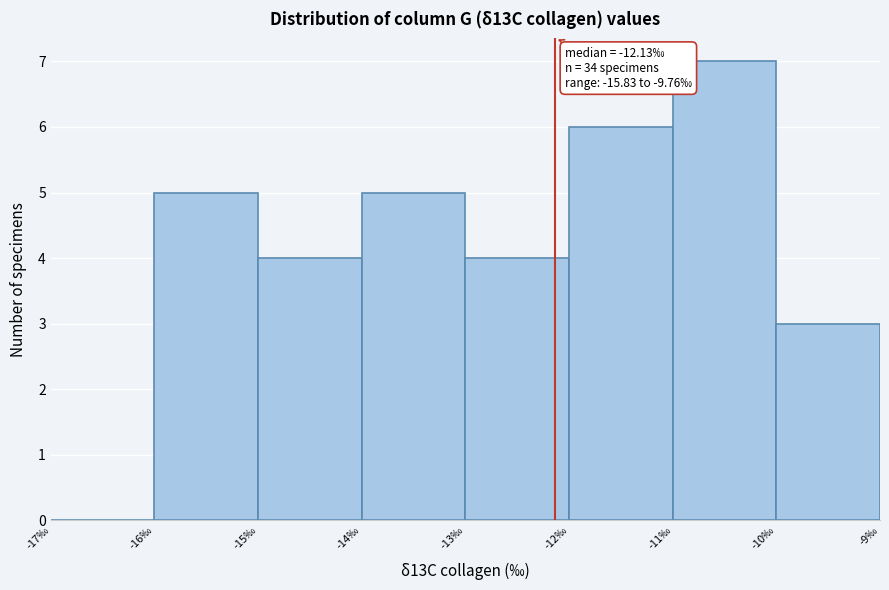

Which range on the x-axis has the tallest bar?

-11 to -10